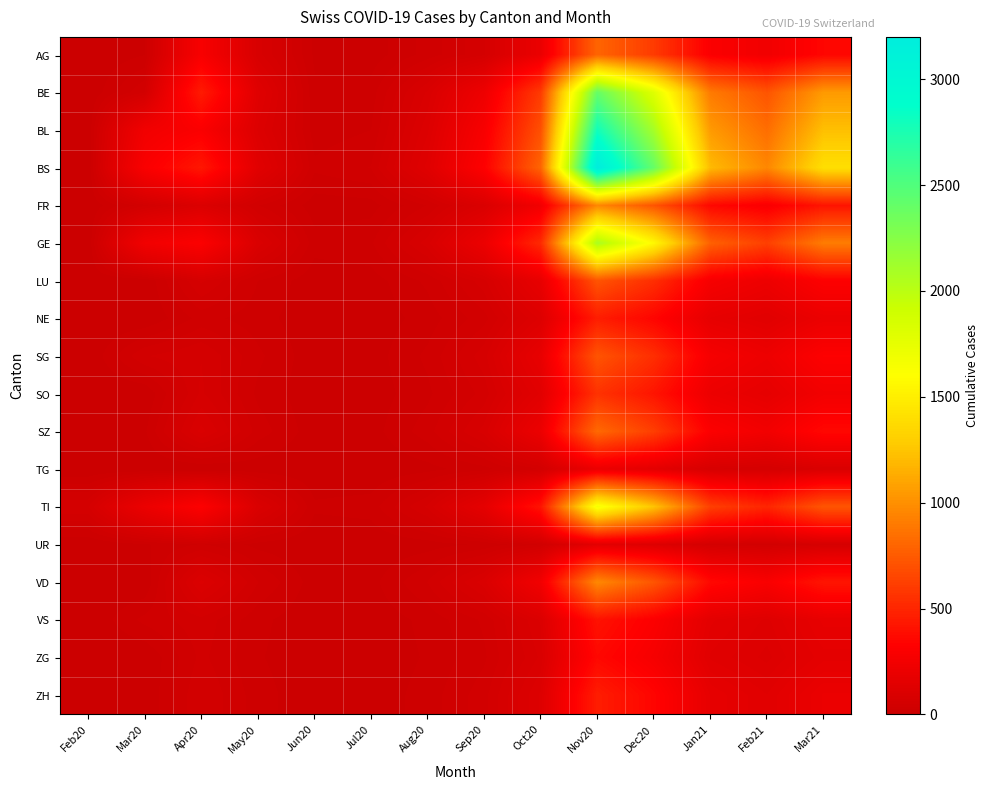

Which has a higher value, Jul20 or Feb20?

Jul20